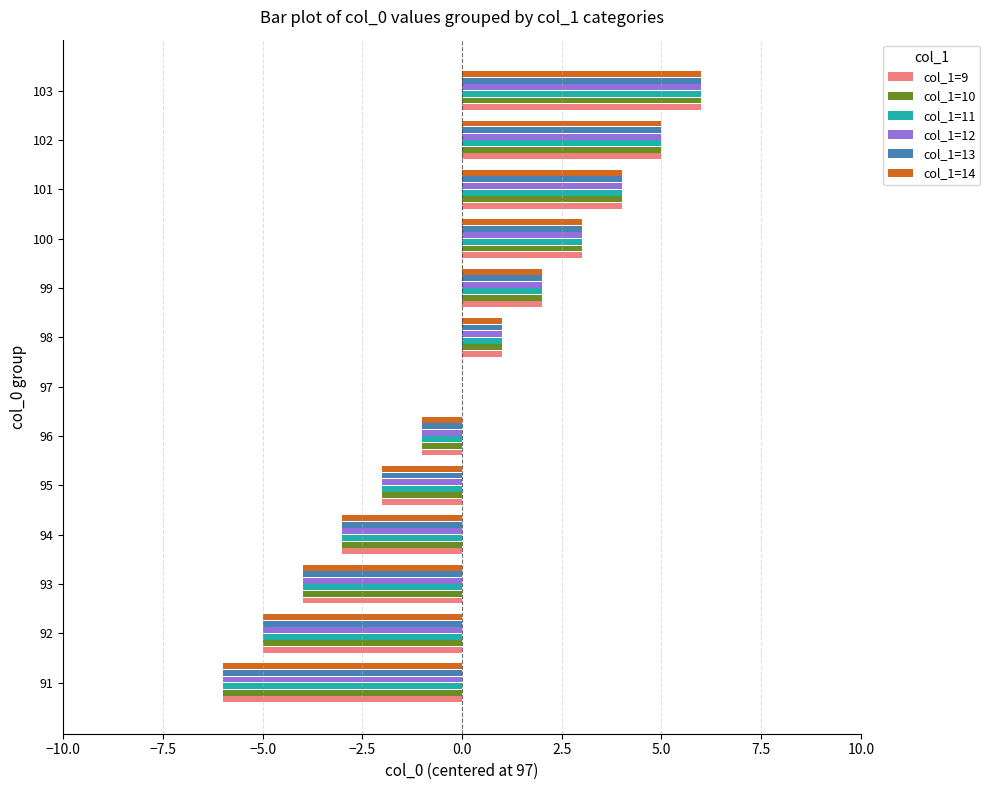

What is the maximum value shown in the chart?

6